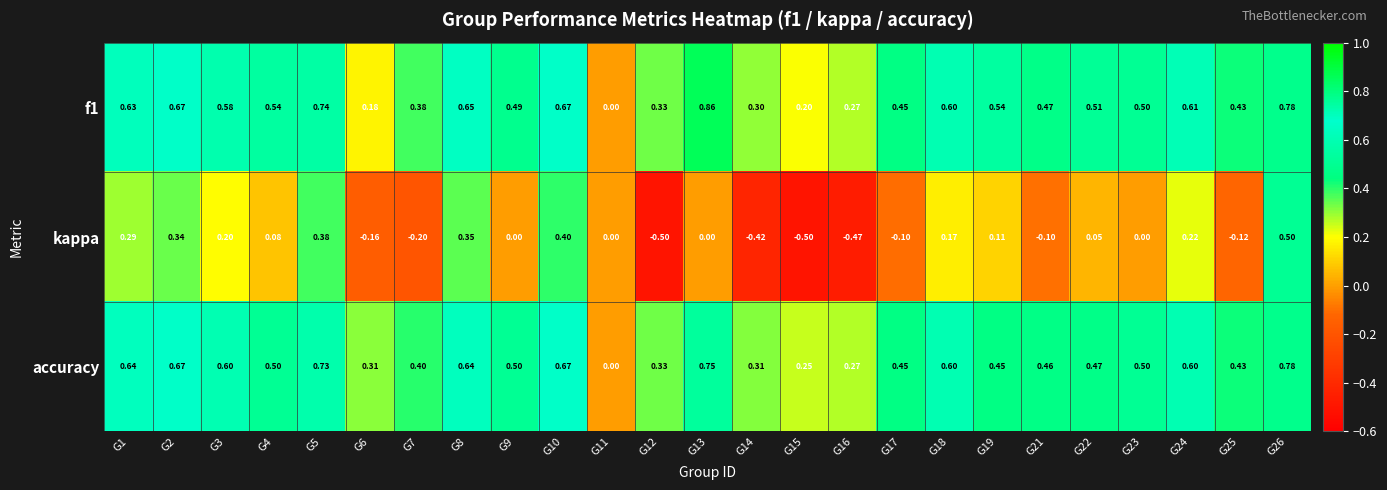

Which series has the largest range (max minus min)?

kappa